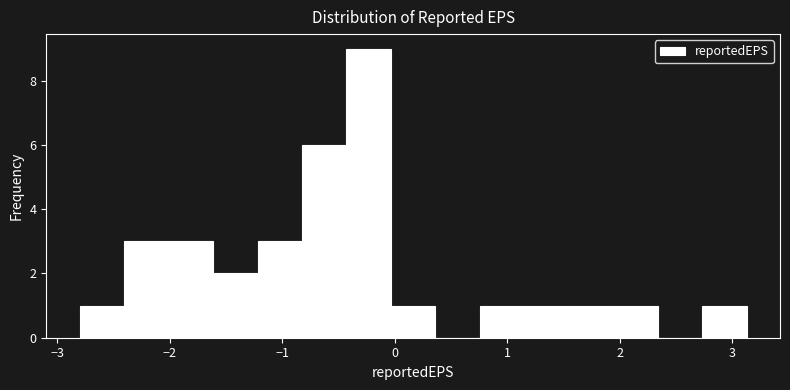

Read against the x-axis, roughly where is the centre of the tallest bar?

-0.2